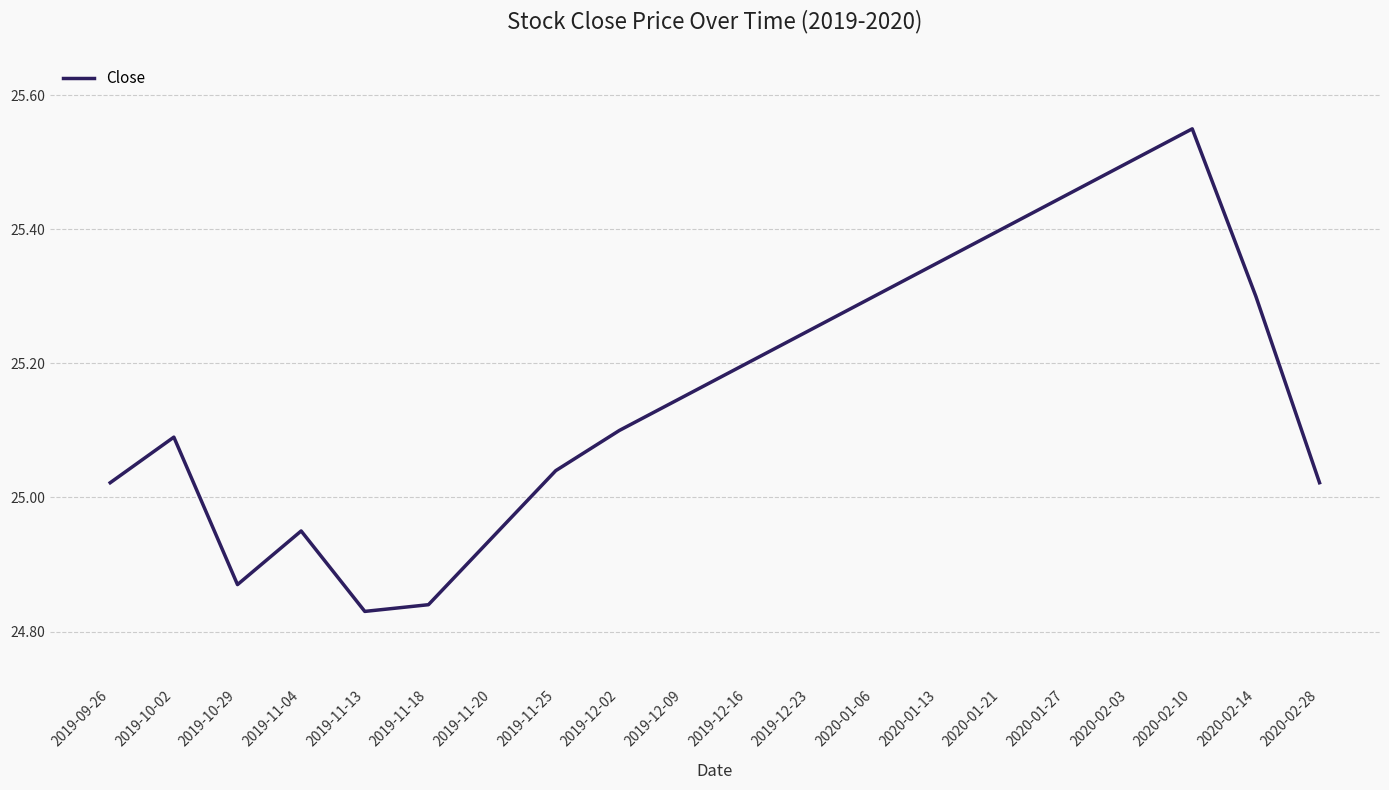

At which category does the chart reach its peak across all series?

2020-02-10